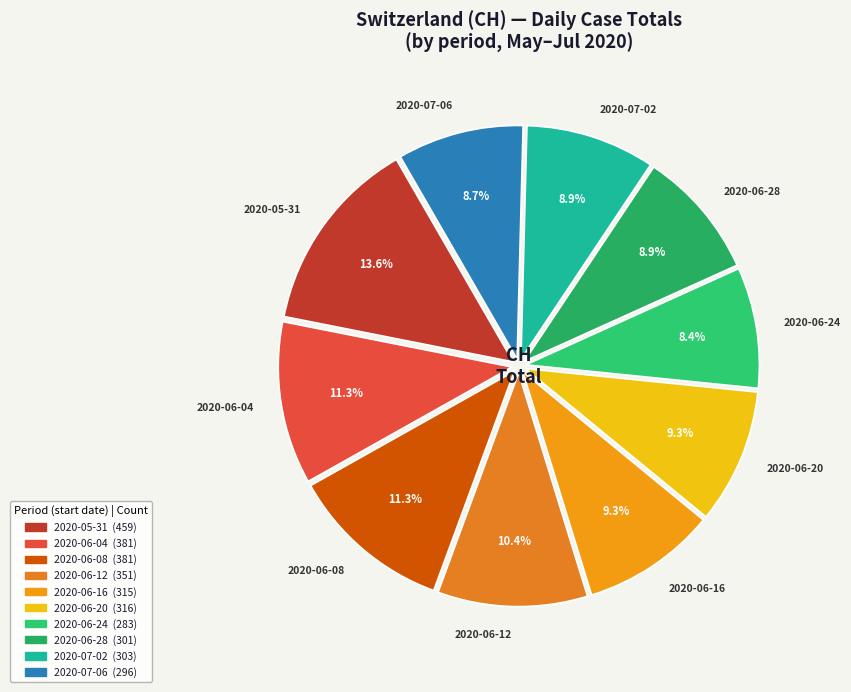

Approximately how many times larger is the value at 2020-05-31 compared to 2020-06-12?

1.3